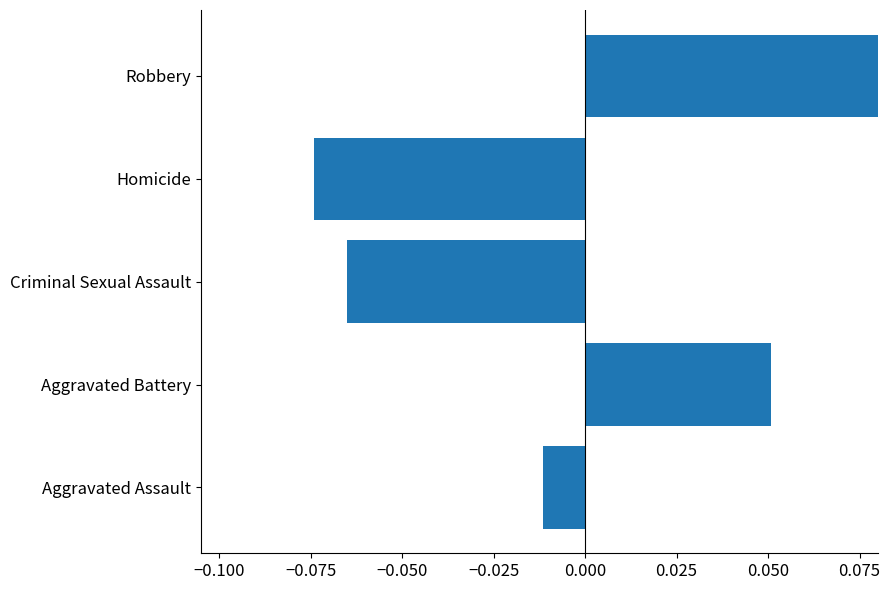

Does the chart contain stacked bars?

No